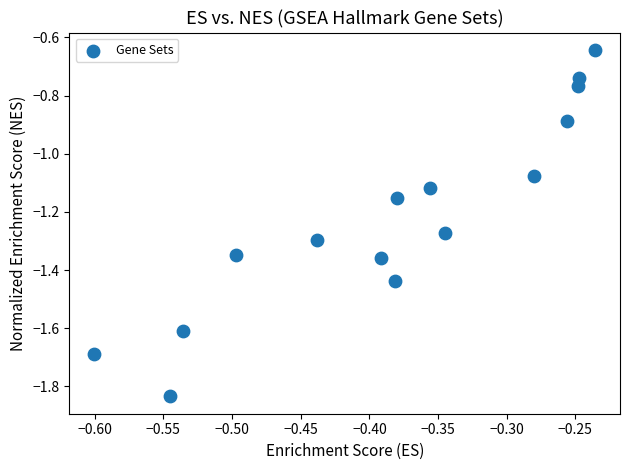

What is the range of X values (max minus min)?

0.4